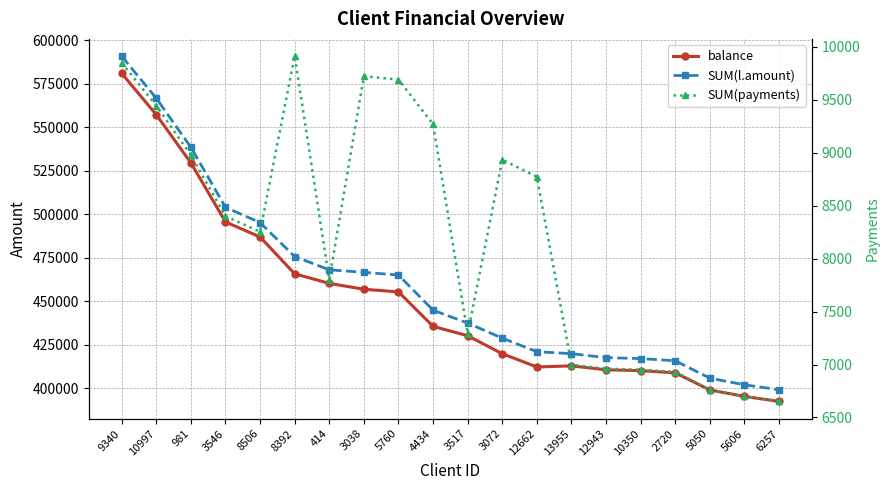

Rank the categories by SUM(payments) value from lowest to highest.

6257, 5606, 5050, 2720, 10350, 12943, 13955, 3517, 414, 8506, 3546, 12662, 3072, 981, 4434, 10997, 5760, 3038, 9340, 8392